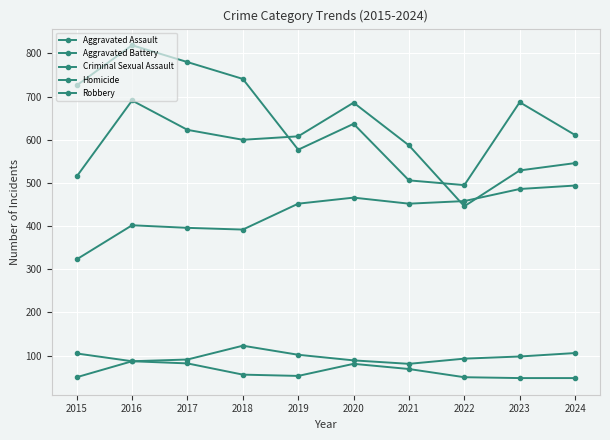

At how many categories does at least one series exceed 423?

10